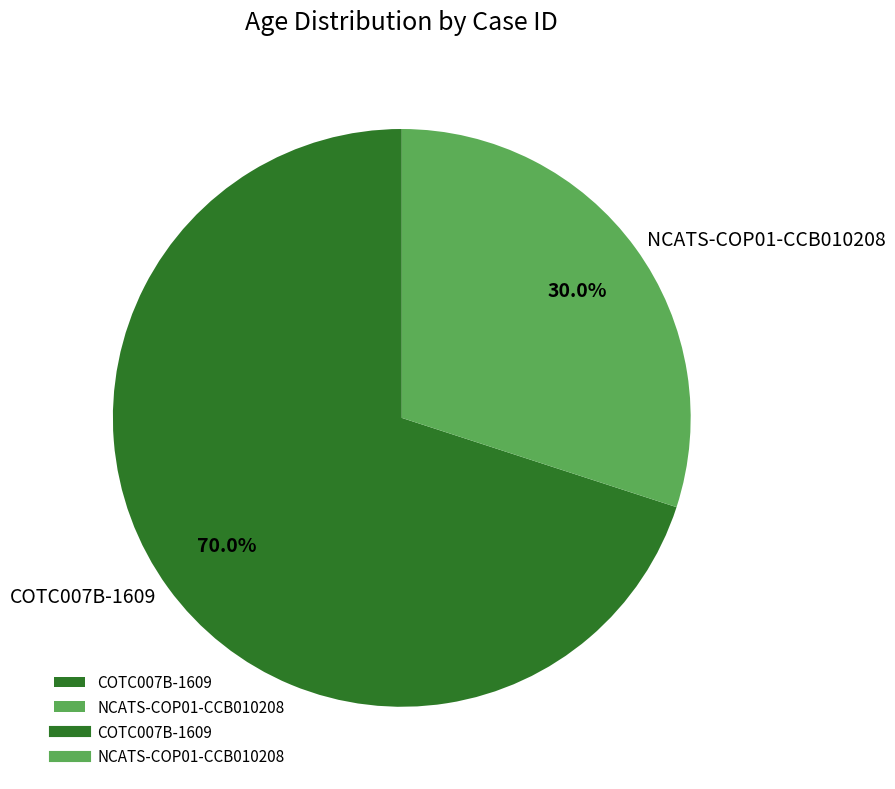

Count the number of slices in the pie.

2